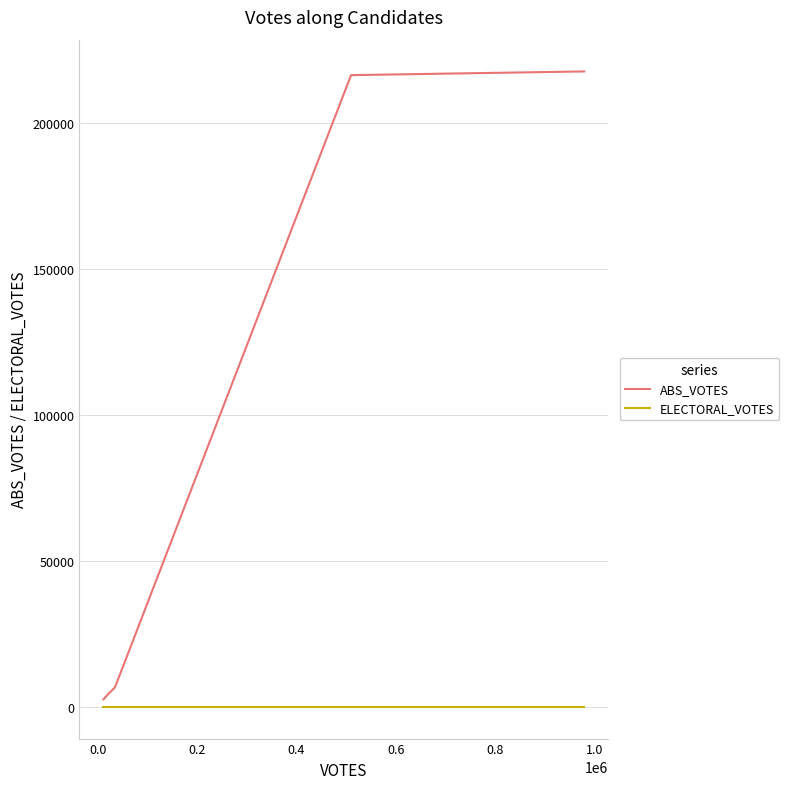

True or false: ABS_VOTES and ELECTORAL_VOTES intersect in this chart.

False